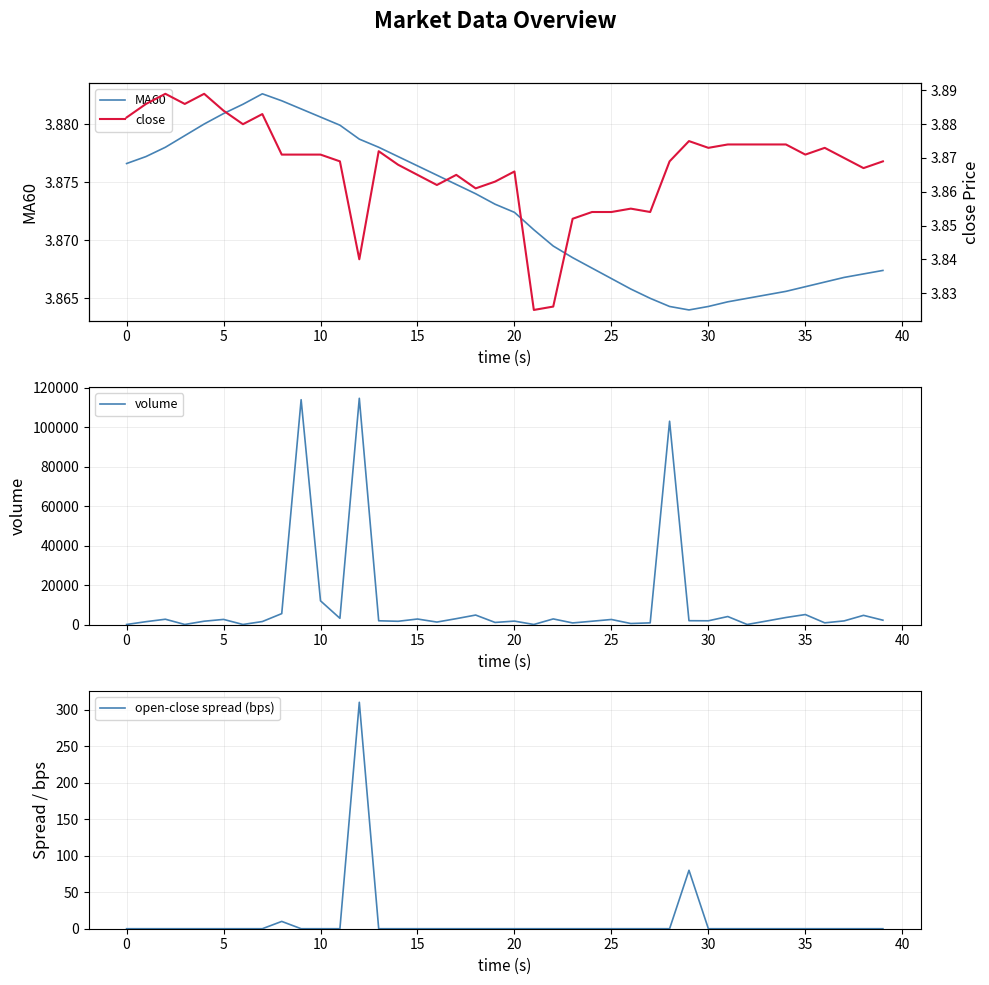

Where is volume nearest to the value 57351?

10